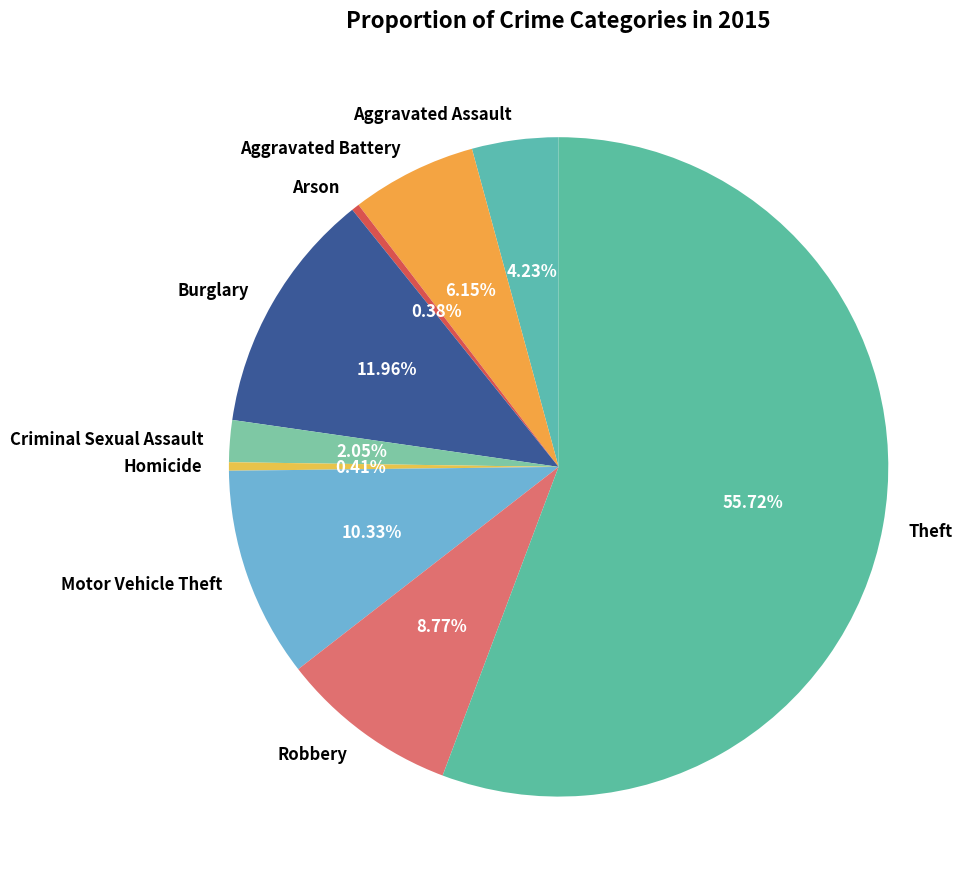

To the nearest percent, what portion does Theft represent?

56%